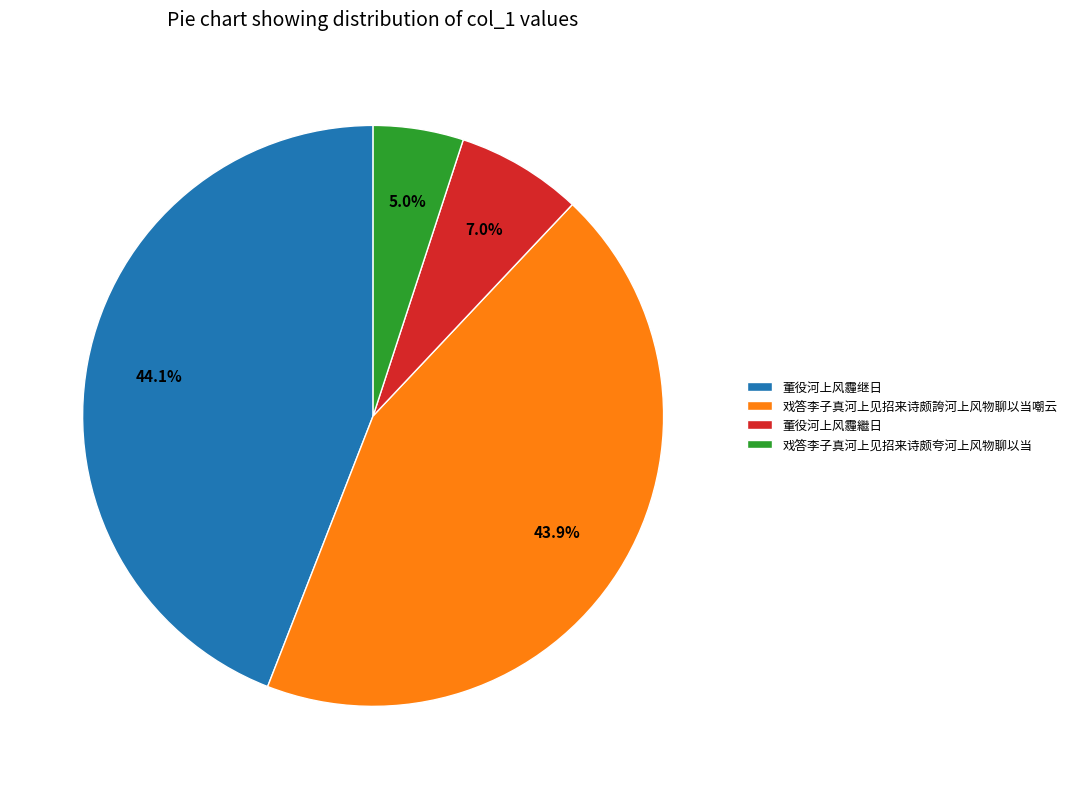

Does 董役河上风霾继日 account for over 50% of the chart?

No